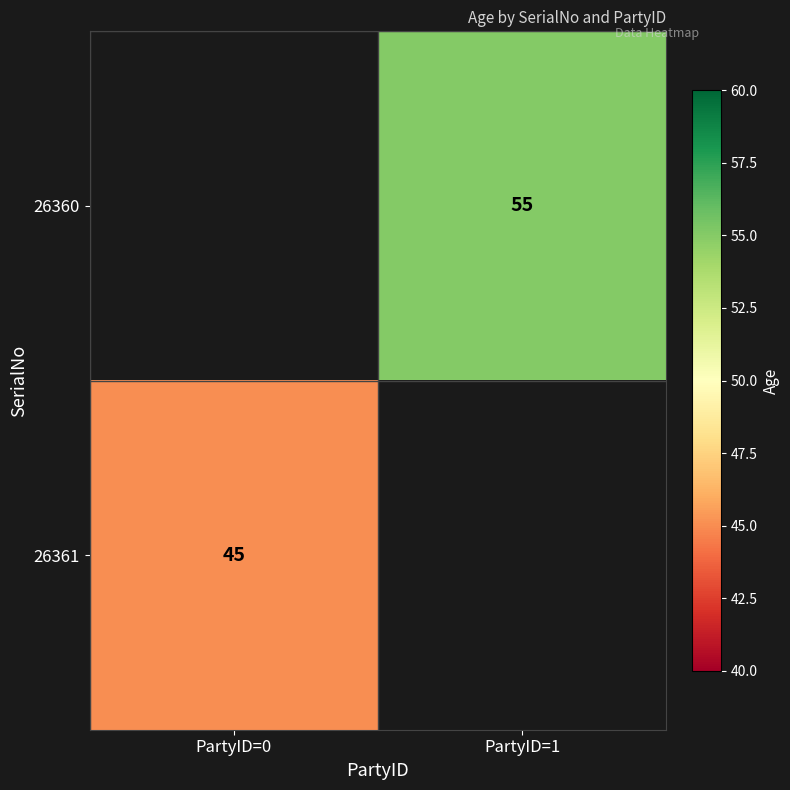

How many series are shown in this chart?

2